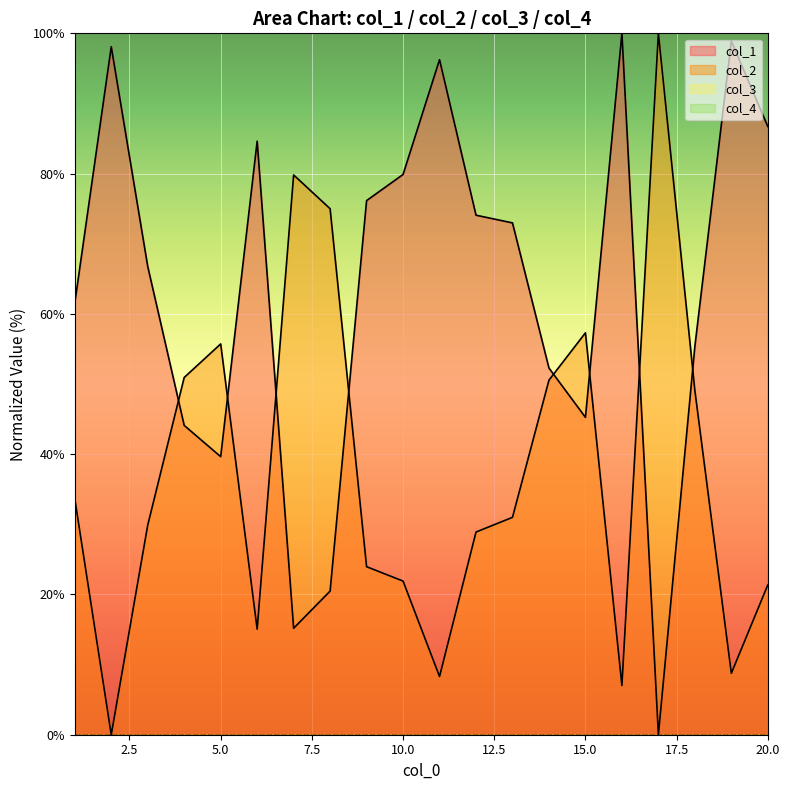

How many values in the col_2 series exceed 30?

10